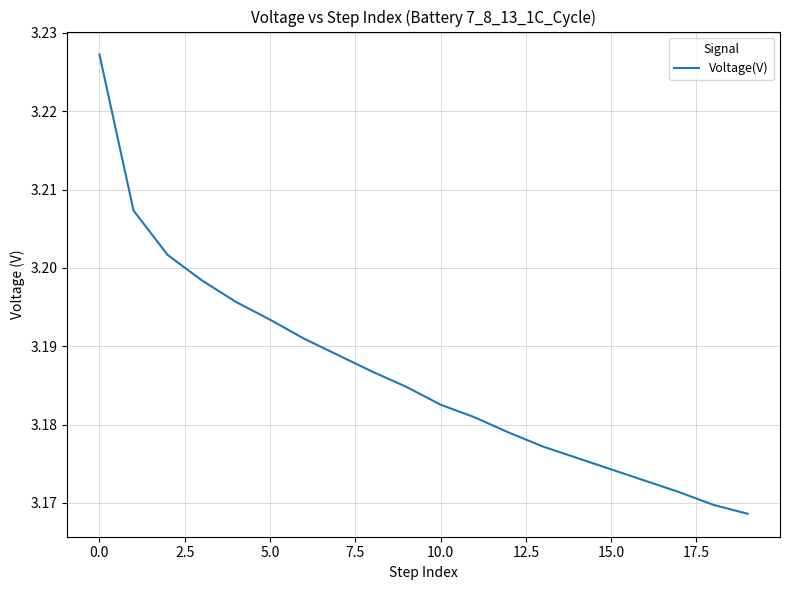

What is the value of the 1st point from the left?

3.2